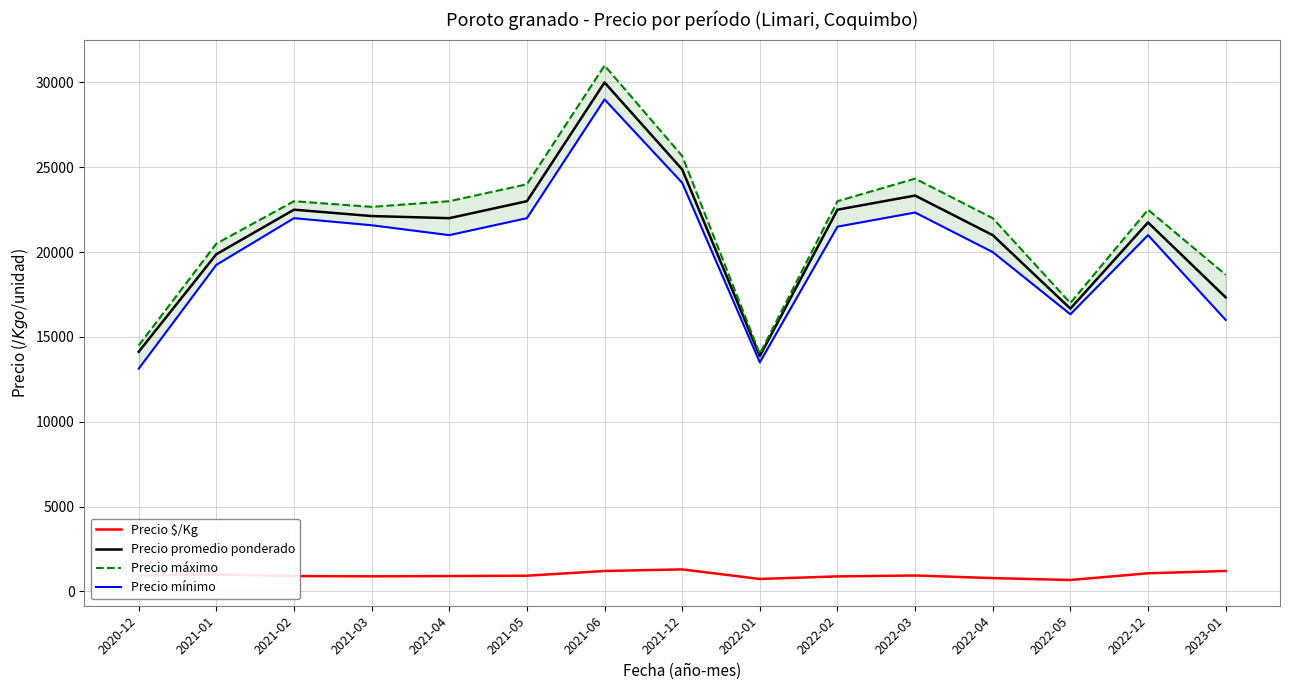

Which category has the highest value across all series?

2021-06